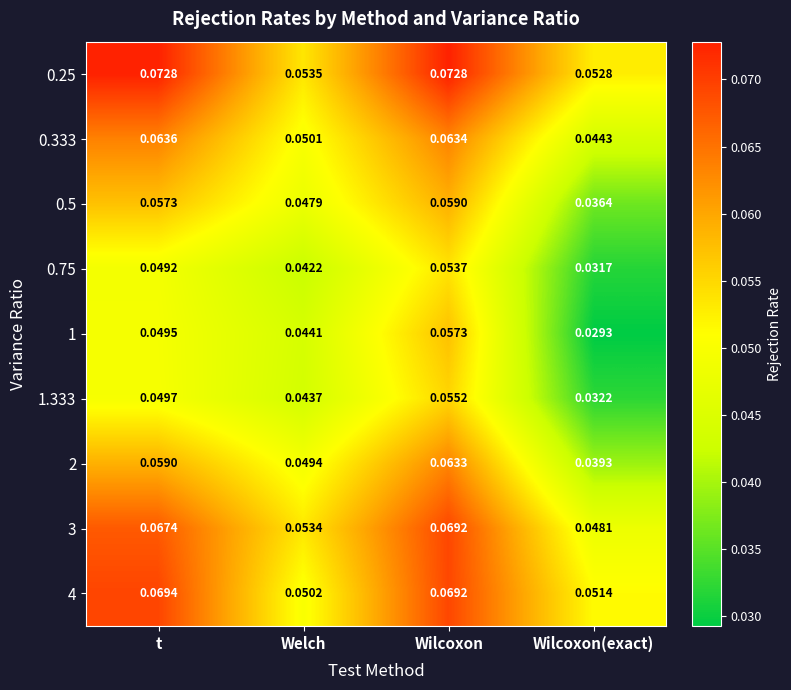

Rank the categories by 4 value from highest to lowest.

t, Wilcoxon, Wilcoxon(exact), Welch